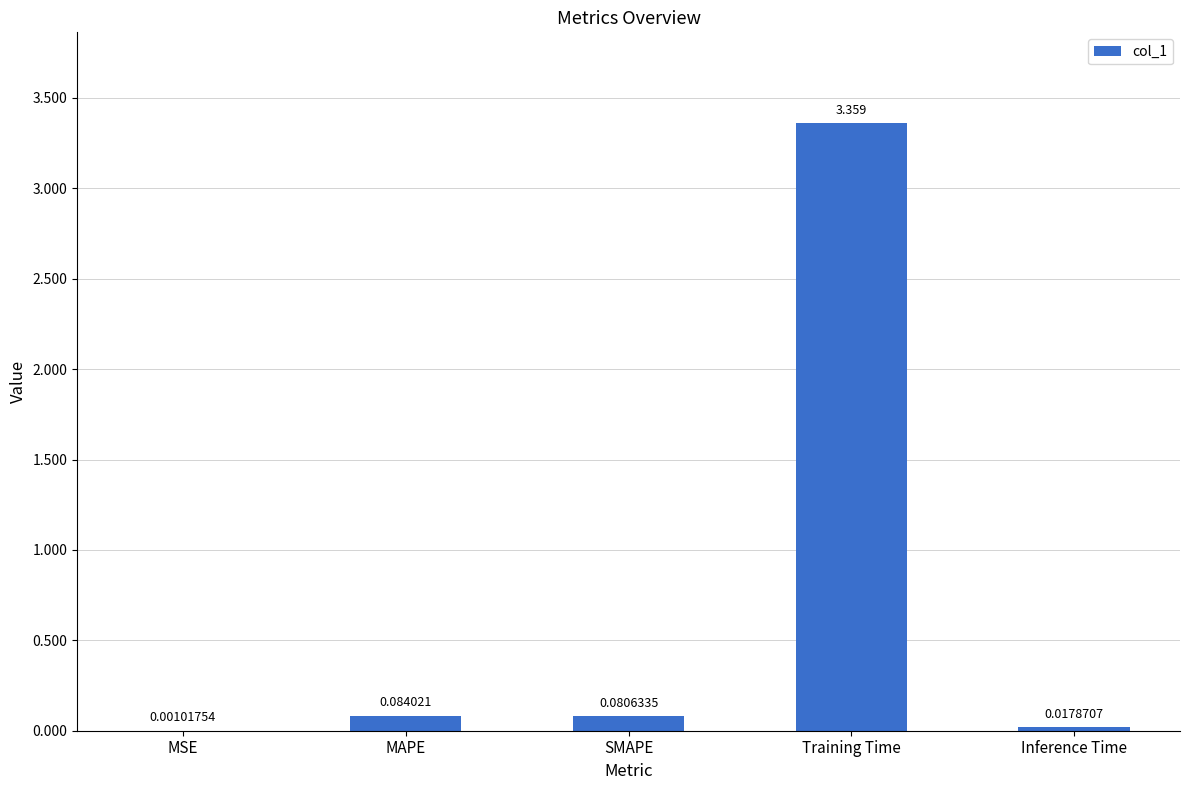

Which label corresponds to the largest value in the chart?

Training Time